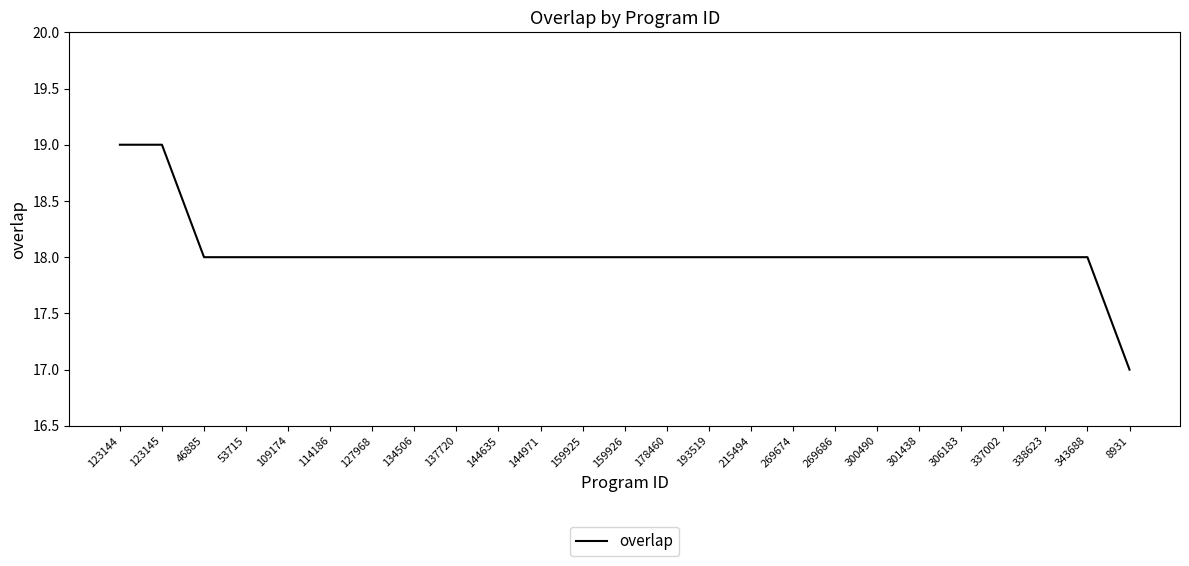

What is the minimum value shown in the chart?

17